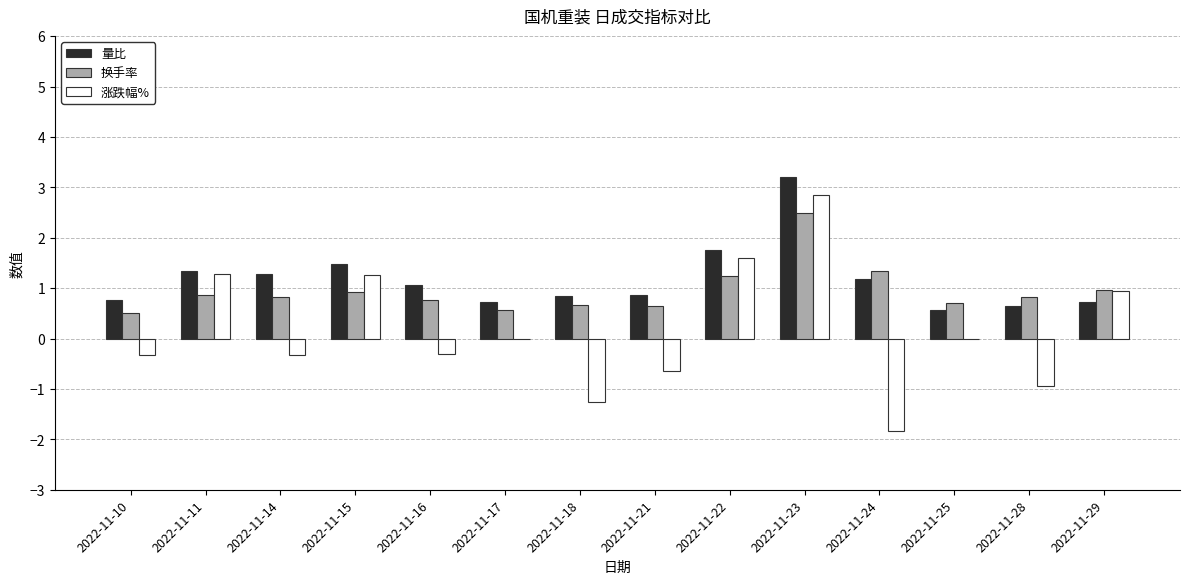

What is the sum of all 涨跌幅% values?

2.3